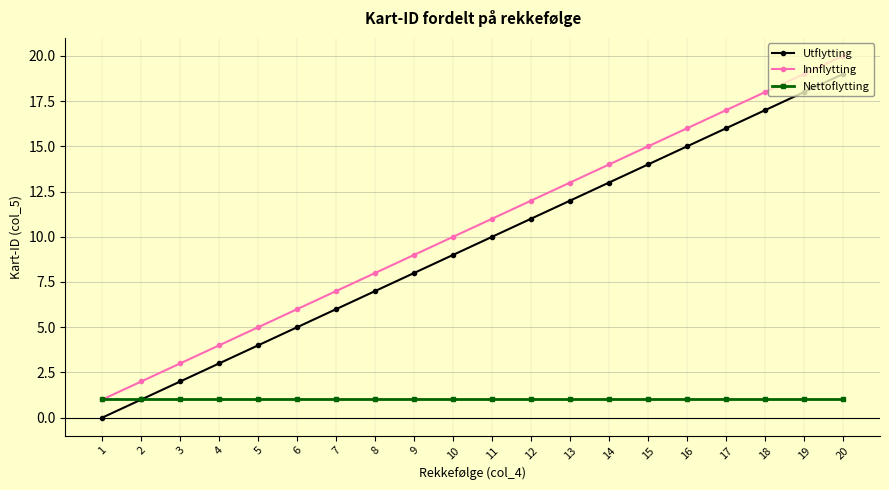

Reading left to right, list all the values displayed in this chart.

Utflytting: 1=0	2=1	3=2	4=3	5=4	6=5	7=6	8=7	9=8	10=9	11=10	12=11	13=12	14=13	15=14	16=15	17=16	18=17	19=18	20=19
Innflytting: 1=1	2=2	3=3	4=4	5=5	6=6	7=7	8=8	9=9	10=10	11=11	12=12	13=13	14=14	15=15	16=16	17=17	18=18	19=19	20=20
Nettoflytting: 1=1	2=1	3=1	4=1	5=1	6=1	7=1	8=1	9=1	10=1	11=1	12=1	13=1	14=1	15=1	16=1	17=1	18=1	19=1	20=1